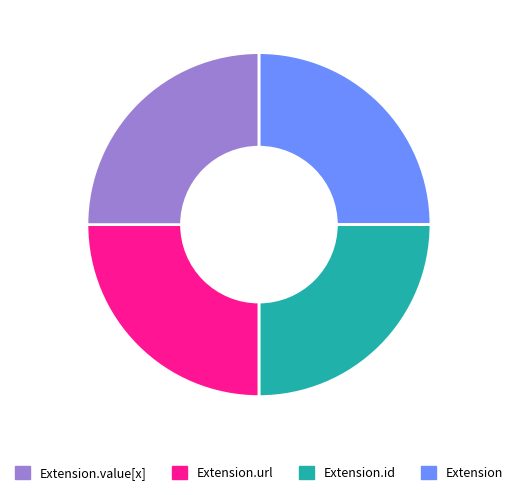

Is there a majority slice in this chart?

No